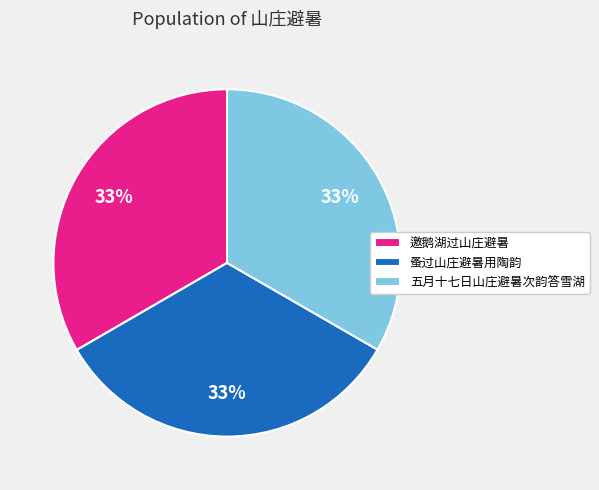

Is the sum of 蚤过山庄避暑用陶韵 and 五月十七日山庄避暑次韵答雪湖 greater than half?

Yes